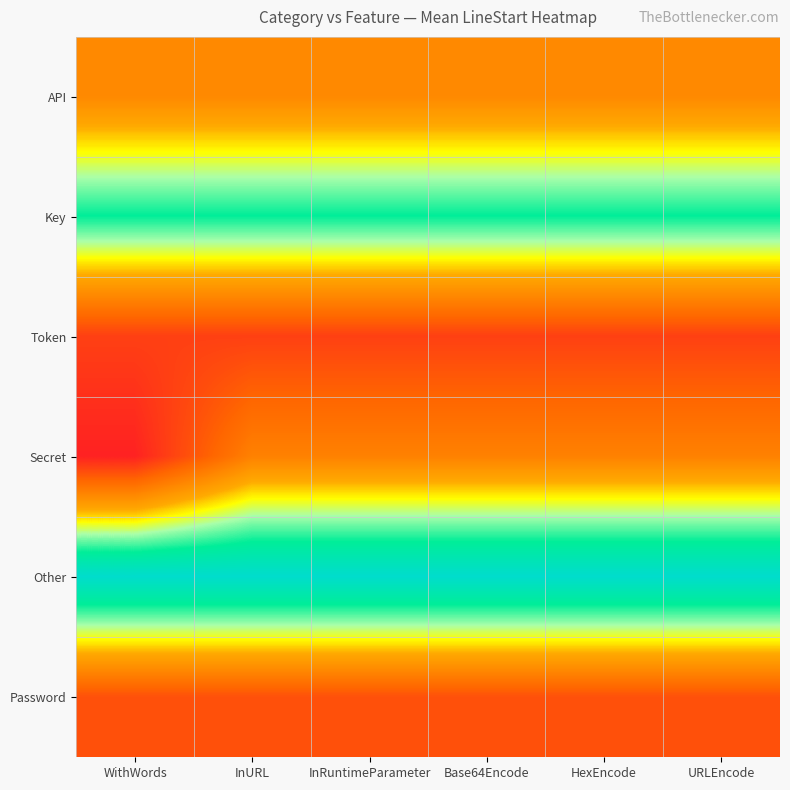

Reading left to right, list all the values displayed in this chart.

API: WithWords=206.2	InURL=206.2	InRuntimeParameter=206.2	Base64Encode=206.2	HexEncode=206.2	URLEncode=206.2
Key: WithWords=461.1	InURL=461.1	InRuntimeParameter=461.1	Base64Encode=461.1	HexEncode=461.1	URLEncode=461.1
Token: WithWords=77.0	InURL=77.0	InRuntimeParameter=77.0	Base64Encode=77.0	HexEncode=77.0	URLEncode=77.0
Secret: WithWords=28.2	InURL=192.0	InRuntimeParameter=192.0	Base64Encode=192.0	HexEncode=192.0	URLEncode=192.0
Other: WithWords=570.0	InURL=570.0	InRuntimeParameter=570.0	Base64Encode=570.0	HexEncode=570.0	URLEncode=570.0
Password: WithWords=104.0	InURL=104.0	InRuntimeParameter=104.0	Base64Encode=104.0	HexEncode=104.0	URLEncode=104.0